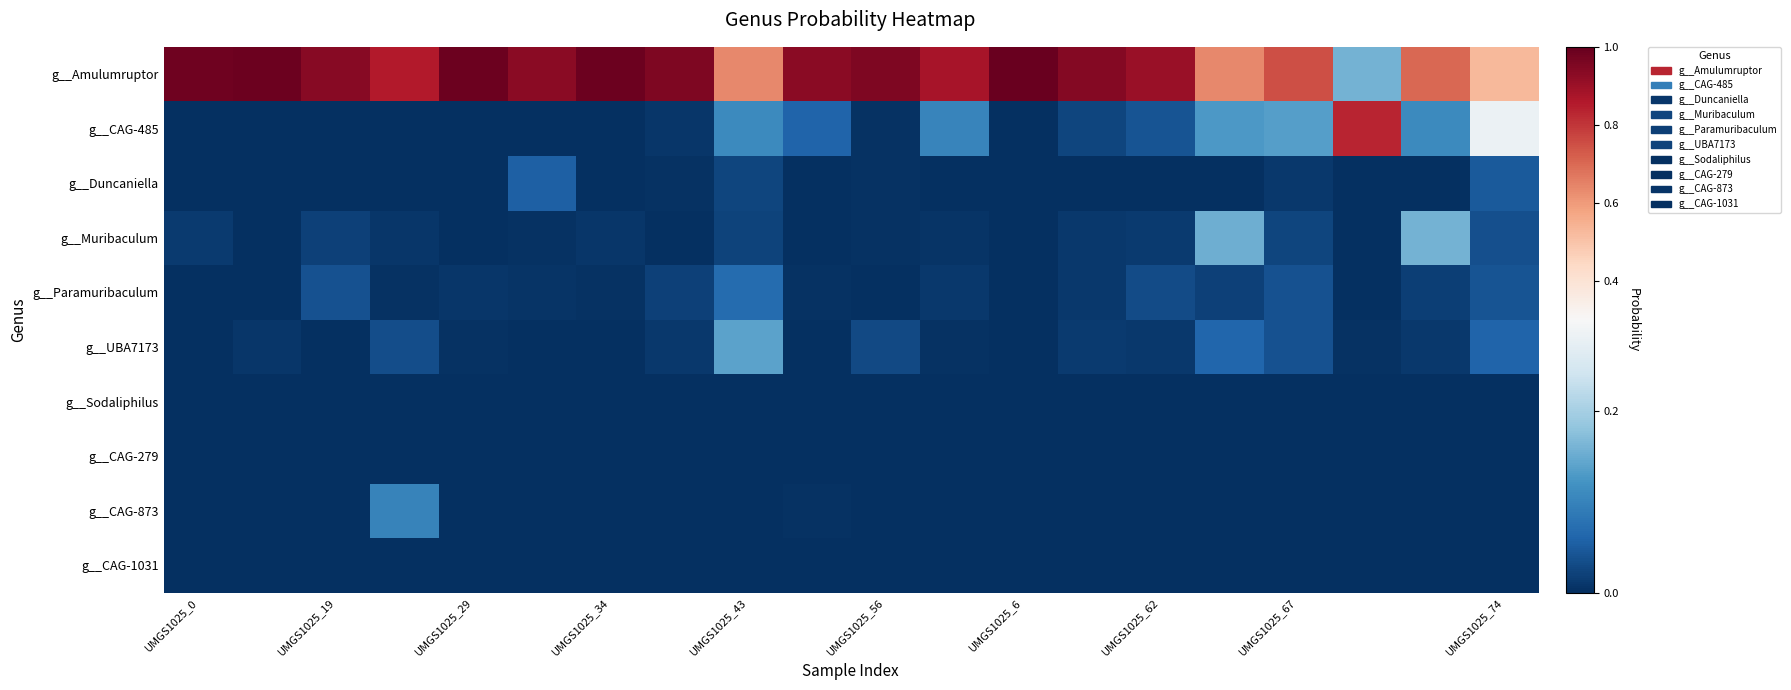

How many categories are shown in the chart?

20